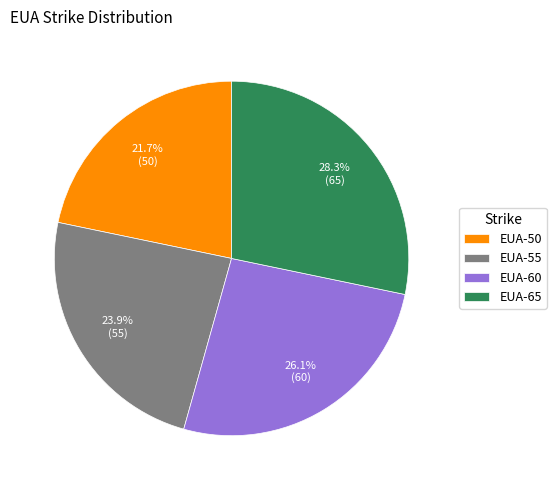

To the nearest percent, what is the difference between the largest and smallest slice percentages?

7%